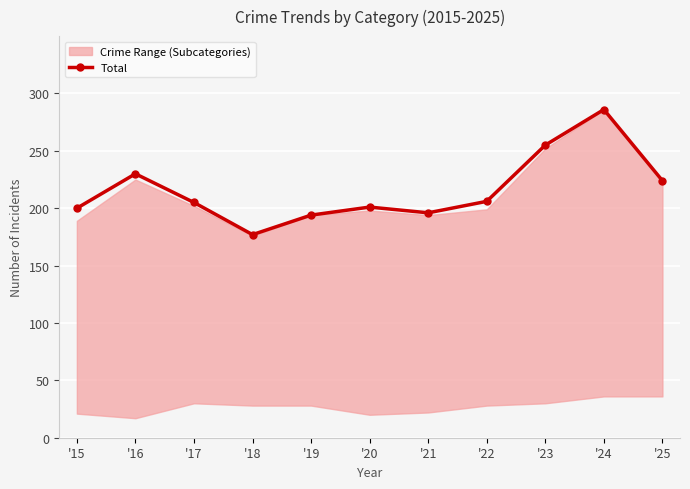

True or false: the data shows 201 at '20.

True